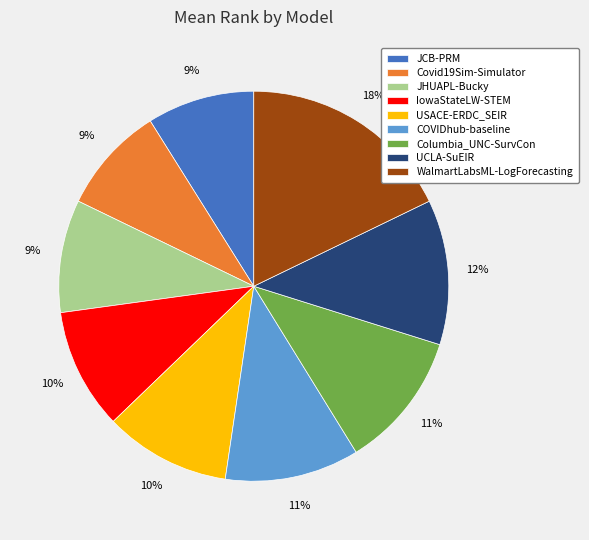

Is there any slice that represents more than half of the pie?

No